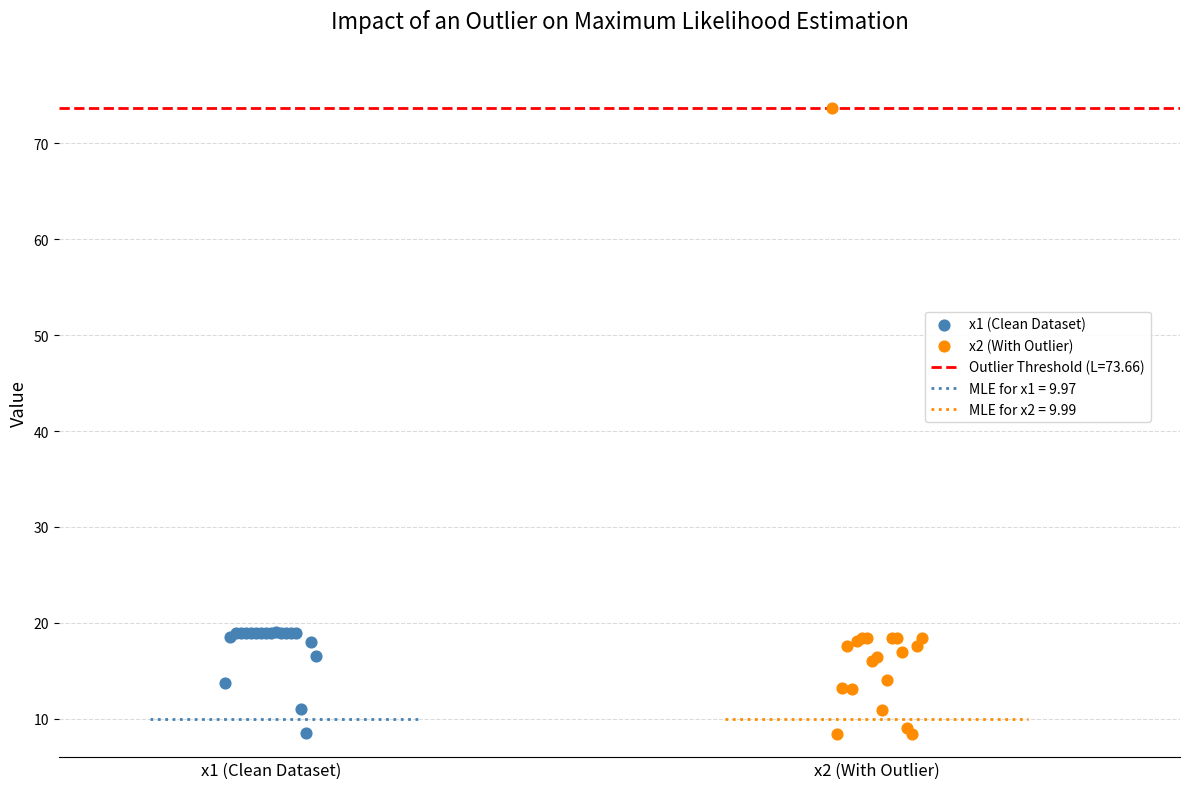

Which series contains the highest Y value?

x2 (With Outlier)